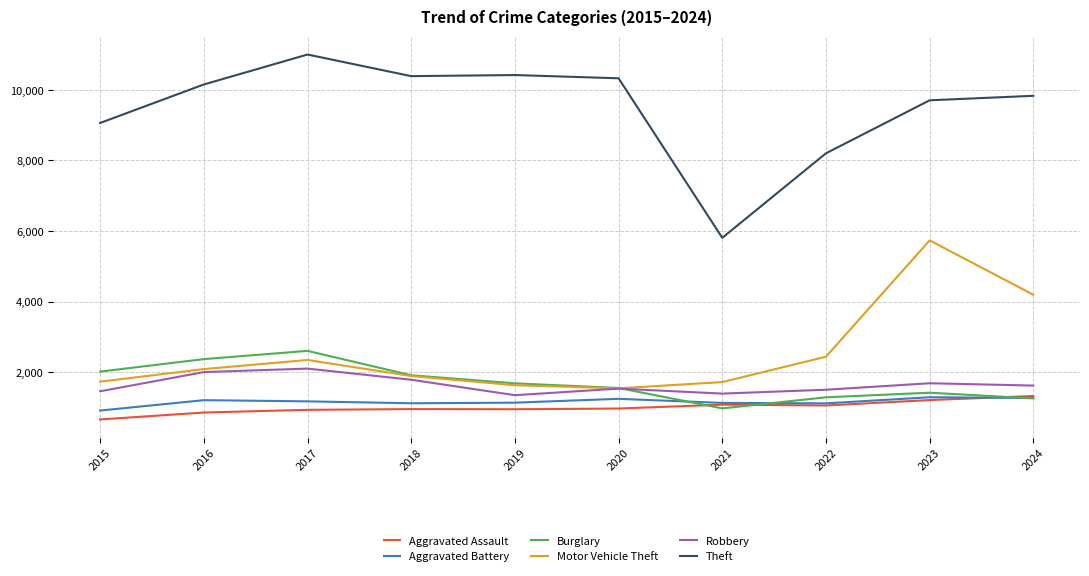

Does the chart have visible grid lines?

Yes